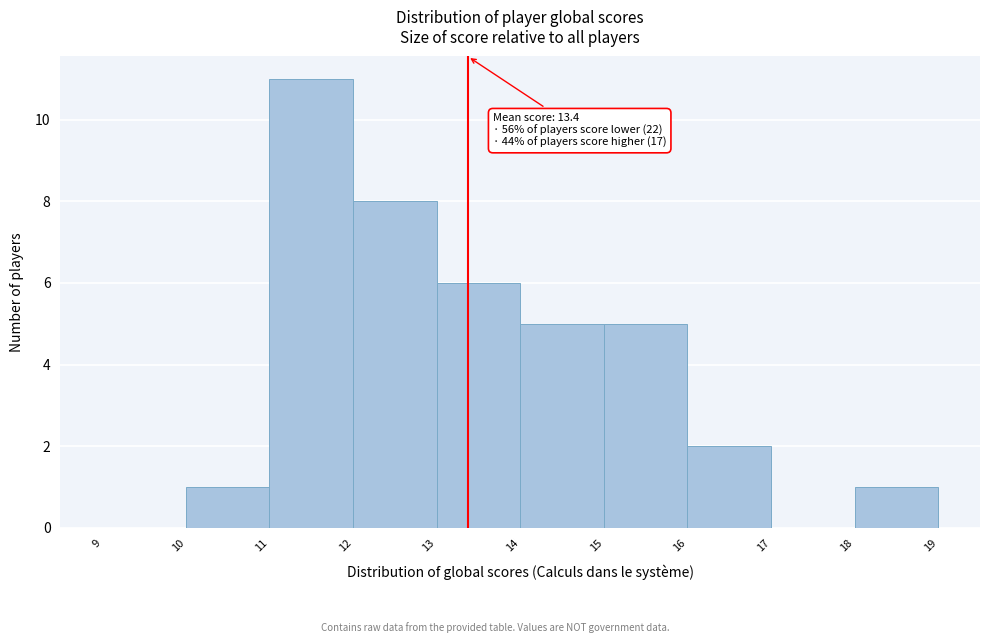

Which range on the x-axis has the tallest bar?

11 to 12